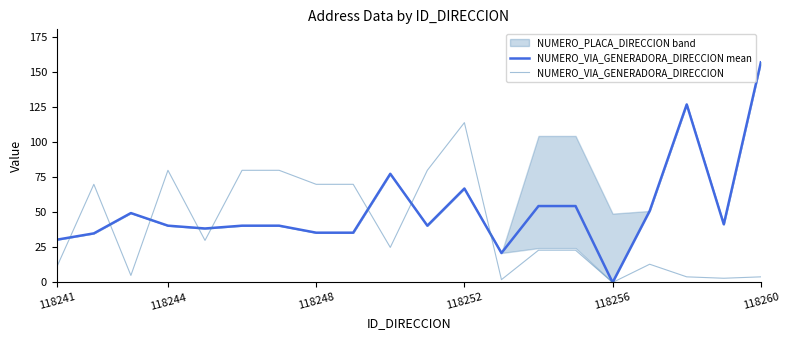

True or false: NUMERO_VIA_GENERADORA_DIRECCION has a value of 80.0 at 118244.

True